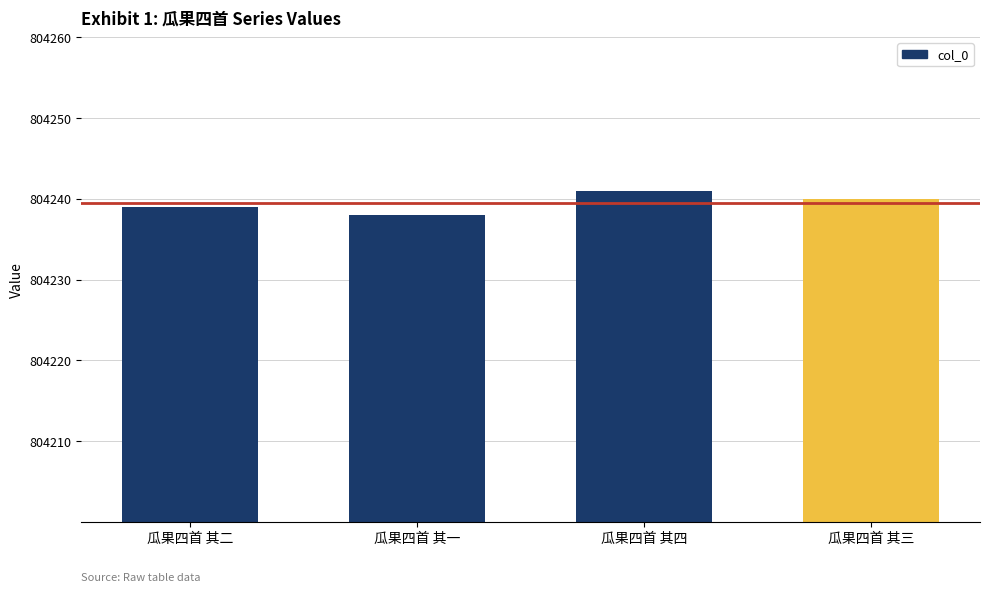

What position from the right is 瓜果四首 其一?

3